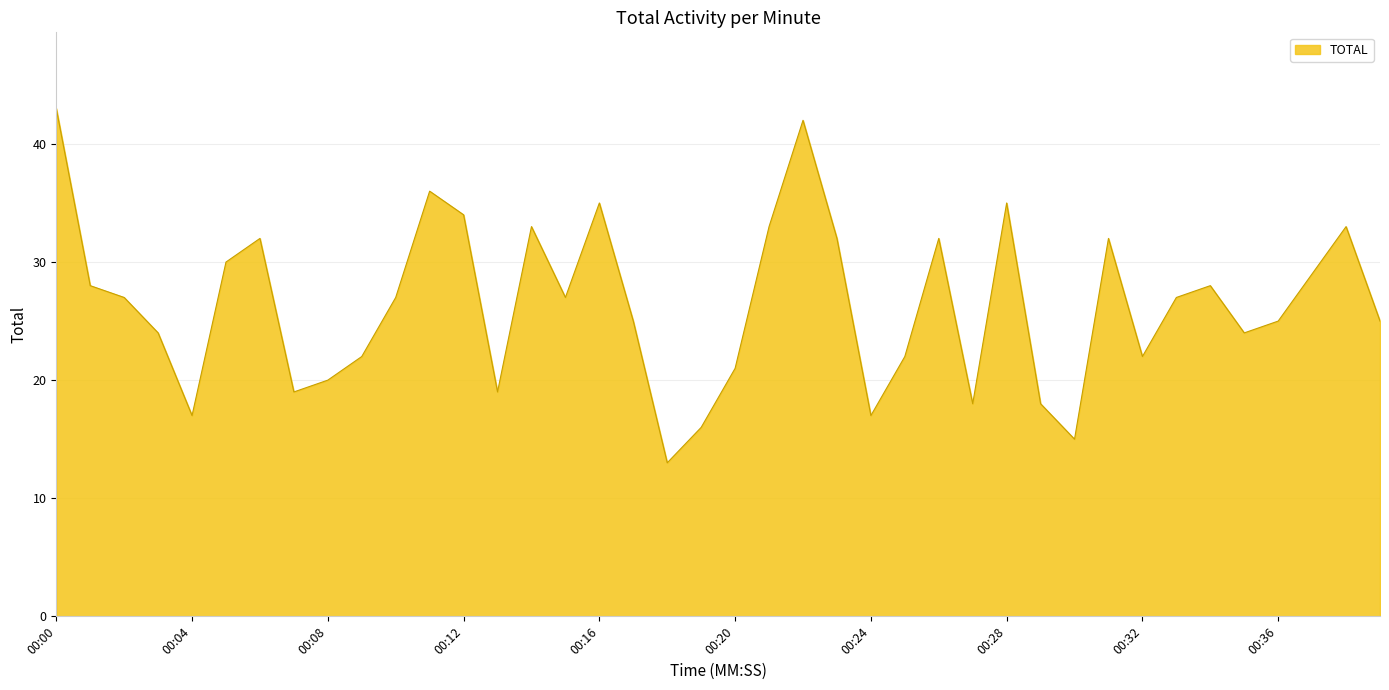

What is the sum of all values?

1057